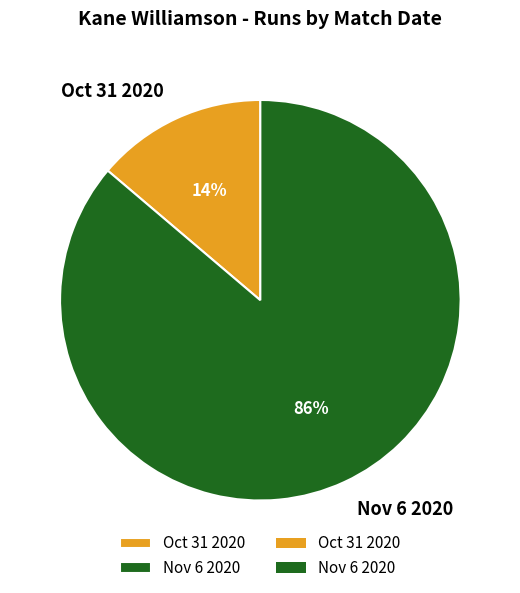

Is it true that Nov 6 2020 is 95% of the pie?

False